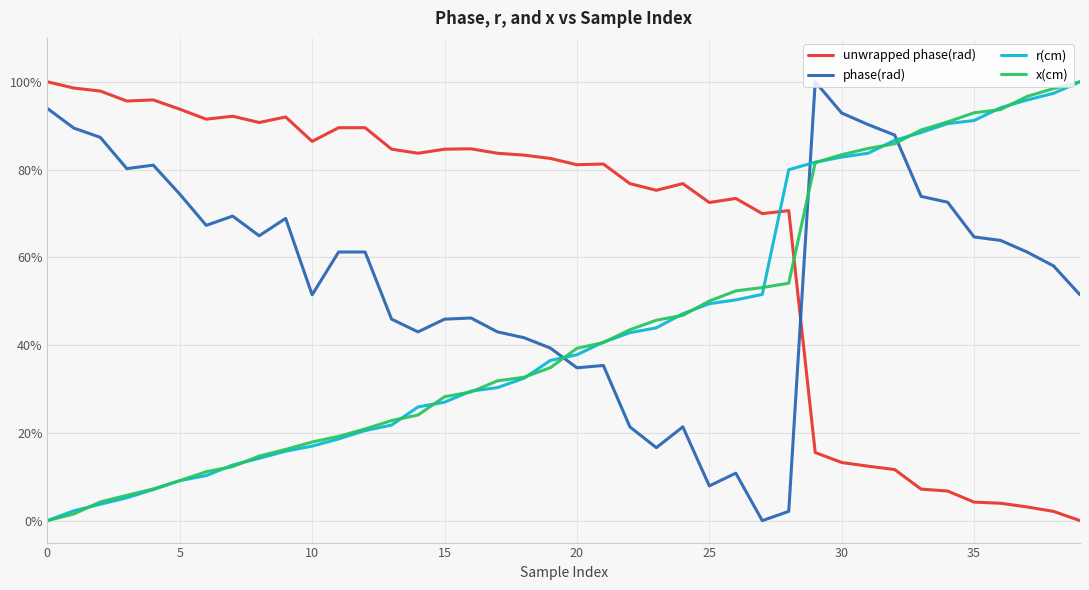

What are all the series names shown in the legend?

unwrapped phase(rad), phase(rad), r(cm), x(cm)